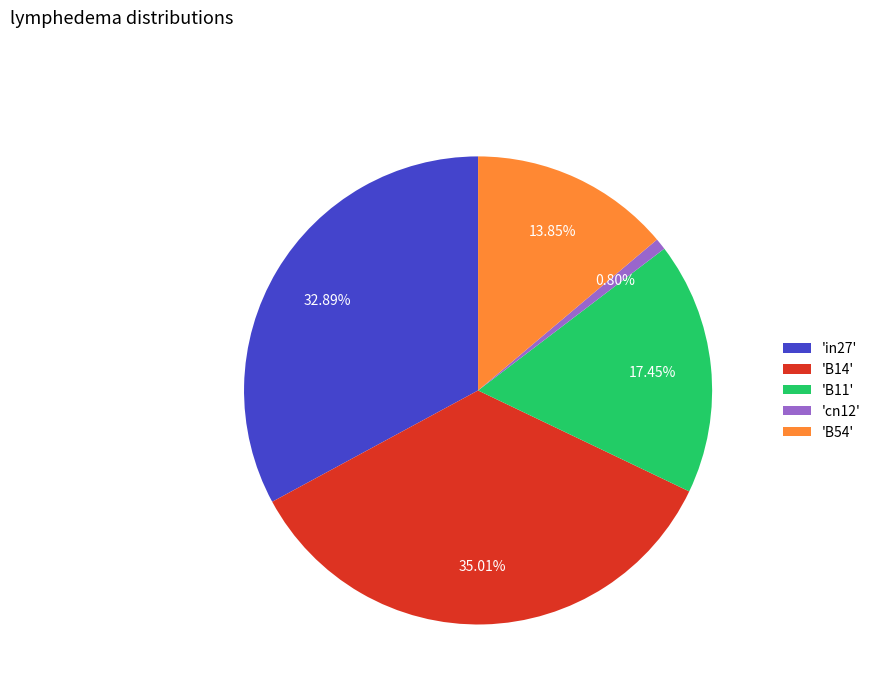

Do 'B14' and 'B54' together represent more than half of the pie?

No